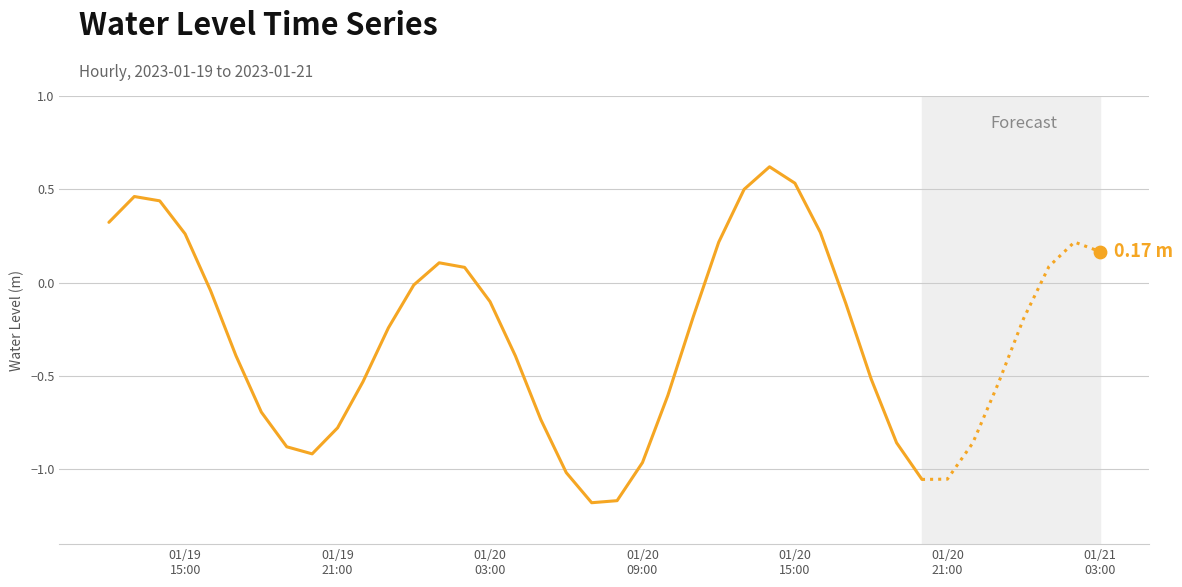

Between 2023-01-19 16:00:00 and 2023-01-20 05:00:00, which is larger?

2023-01-19 16:00:00